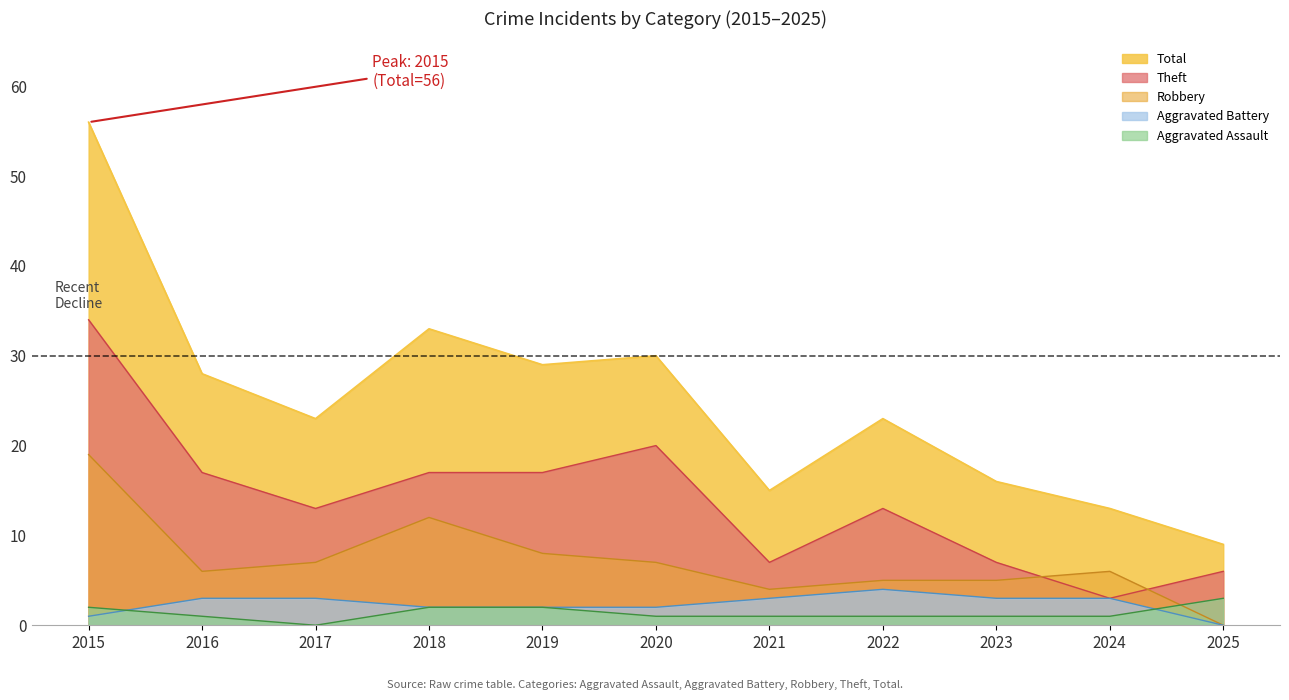

True or false: Robbery and Total intersect in this chart.

False